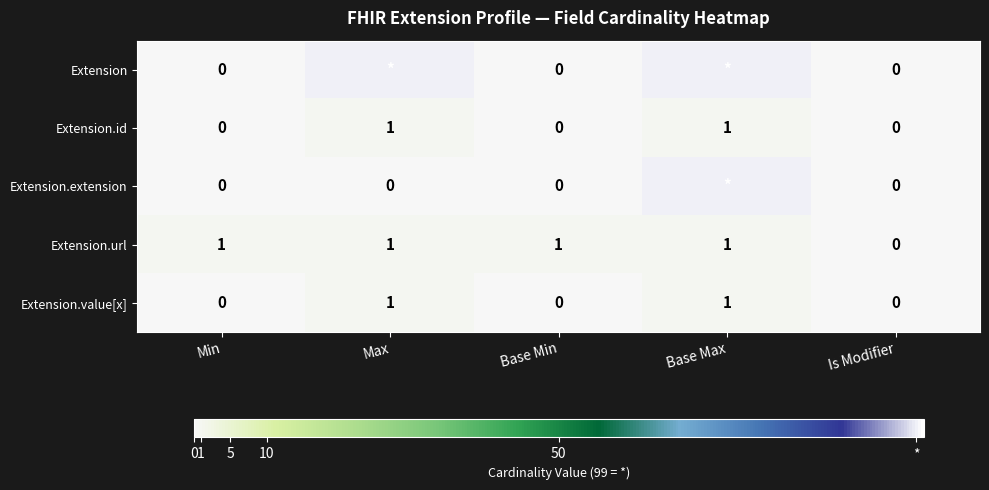

Is it true that Extension.id equals 1 at Base Max?

True